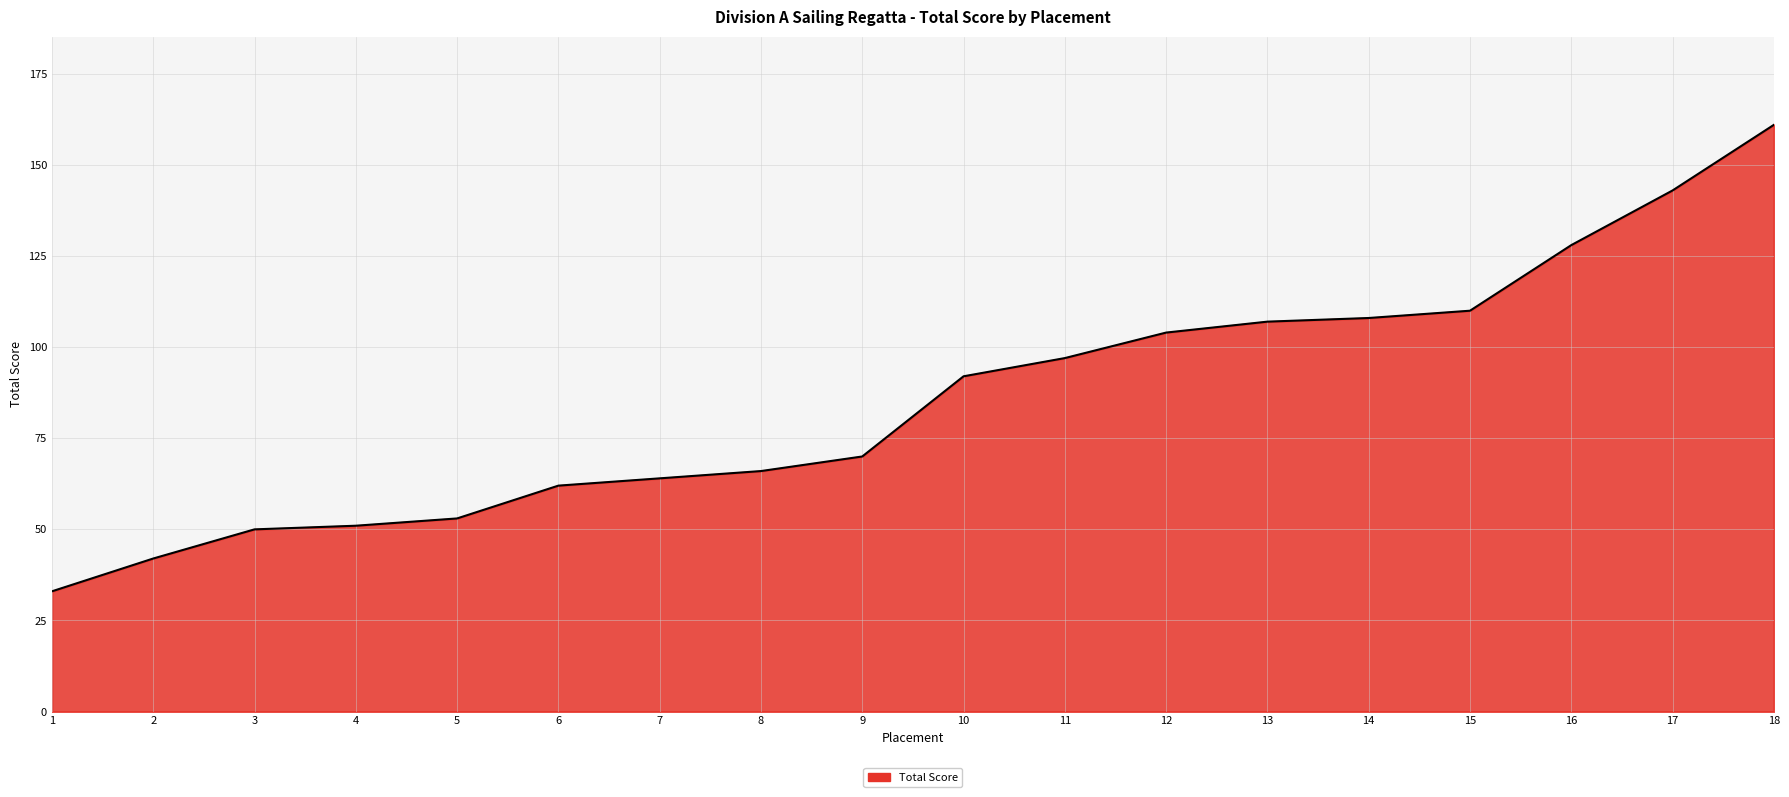

What is the difference between the maximum and minimum values?

128